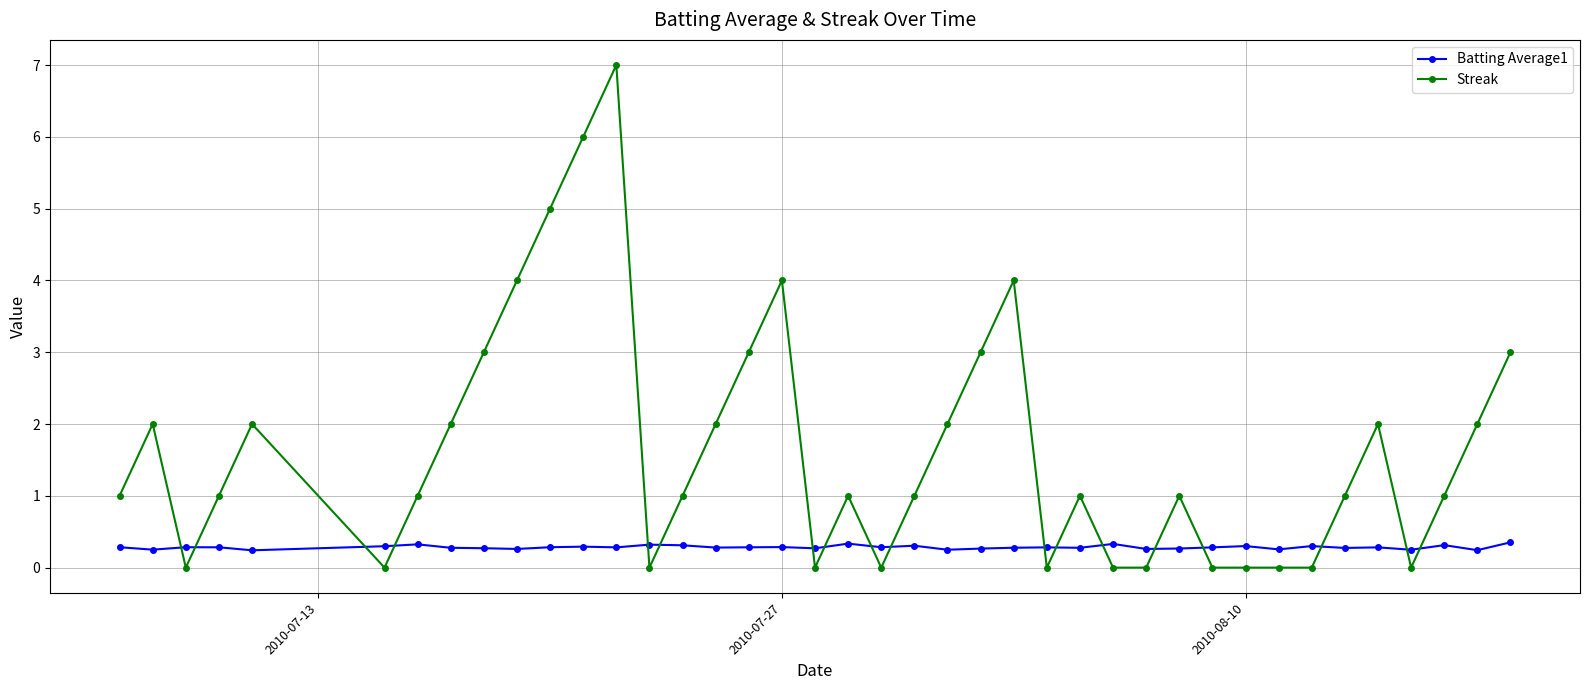

What is the value of the Batting Average1 point at the 40th from the left?

0.4